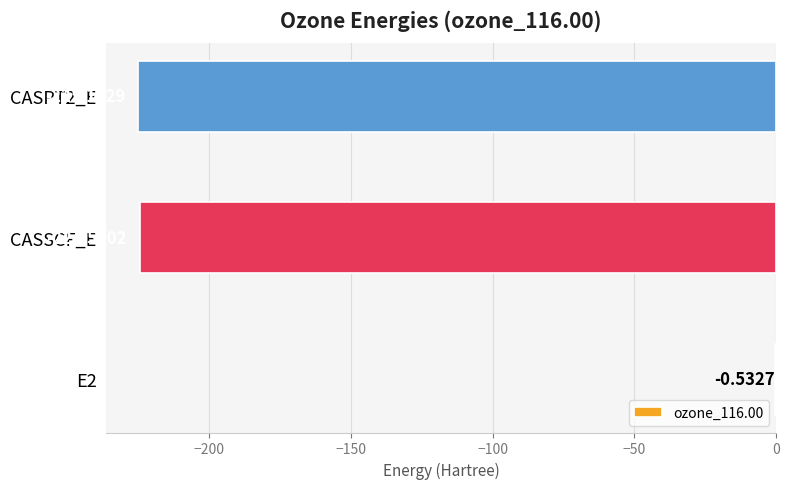

Between CASSCF_E and CASPT2_E, which is larger?

CASSCF_E